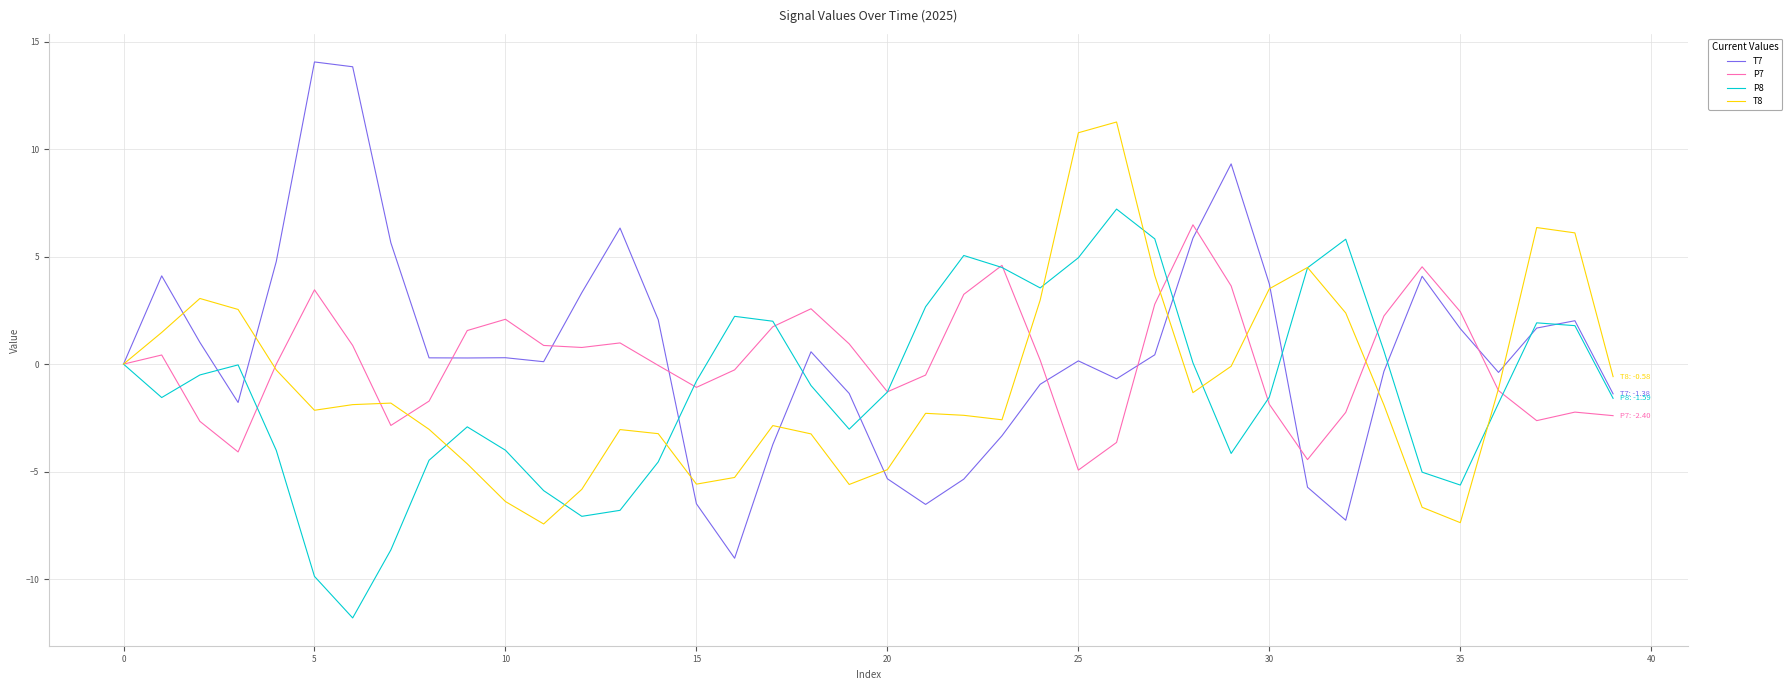

What are all the series names shown in the legend?

T7, P7, P8, T8